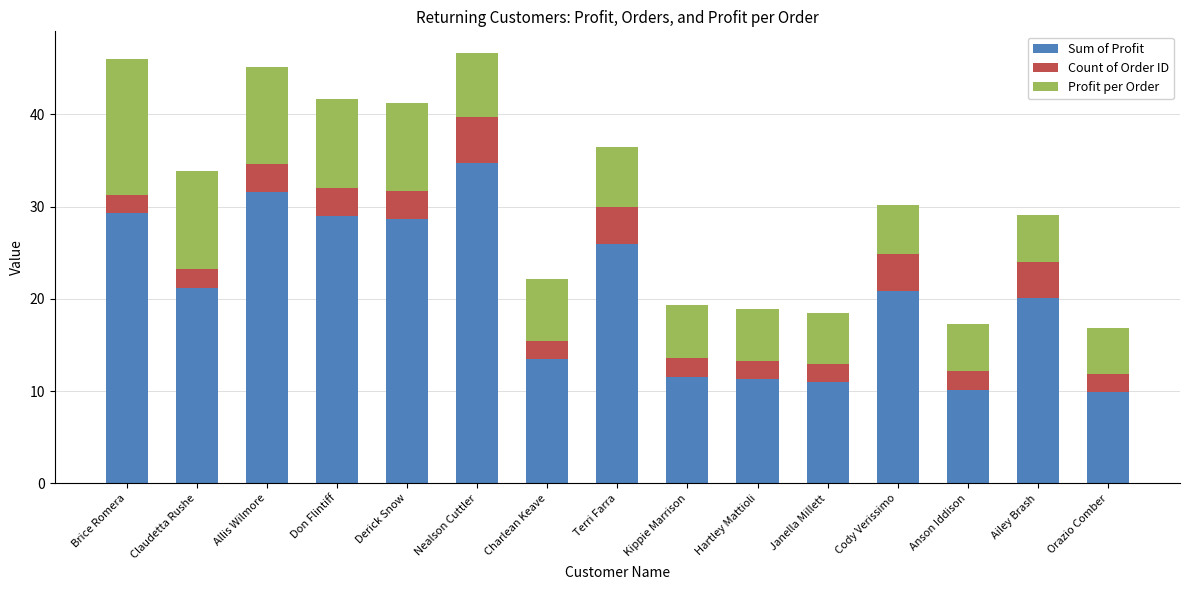

What is the total value across all series at Brice Romera?

46.0